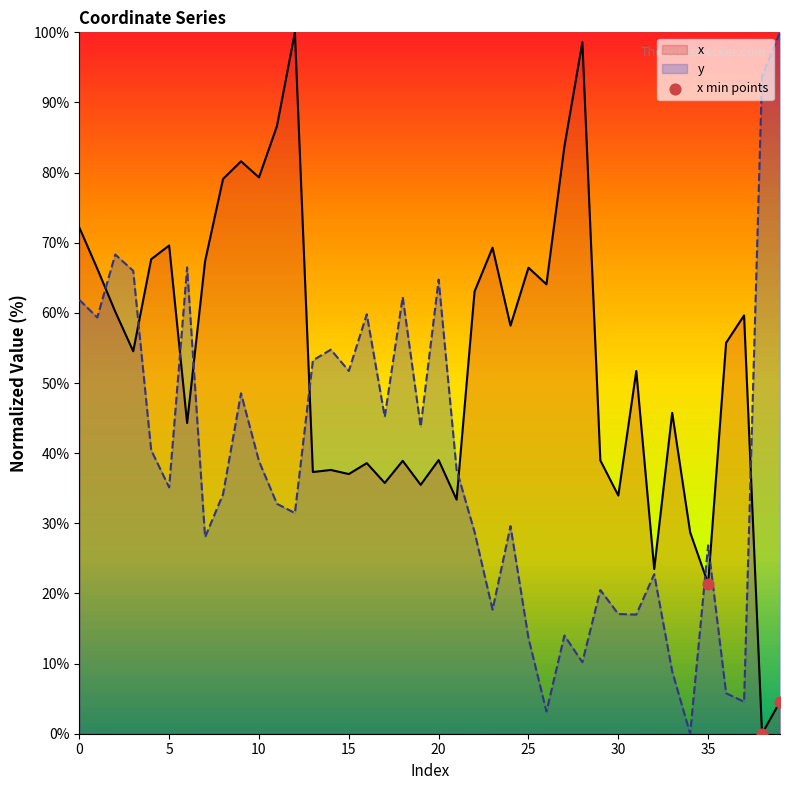

What is the maximum value for x?

100.0